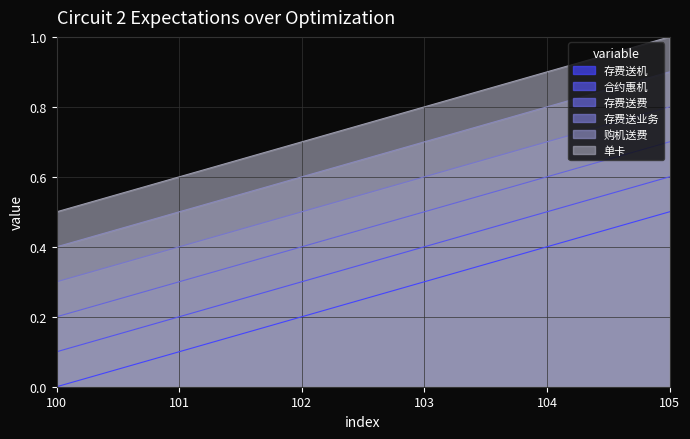

What are all the series names shown in the legend?

存费送机, 合约惠机, 存费送费, 存费送业务, 购机送费, 单卡